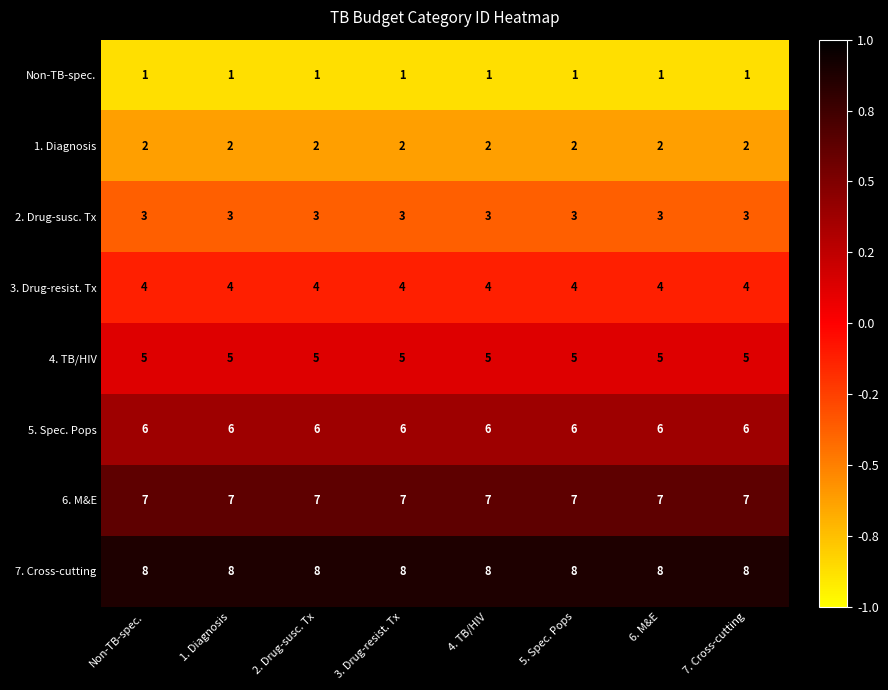

What is the spread (max minus min) of values at 3. Drug-resist. Tx?

7